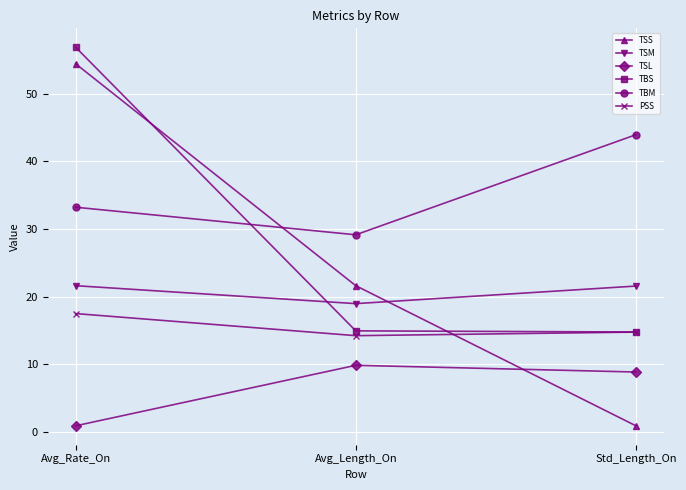

At how many categories does at least one series exceed 35?

2